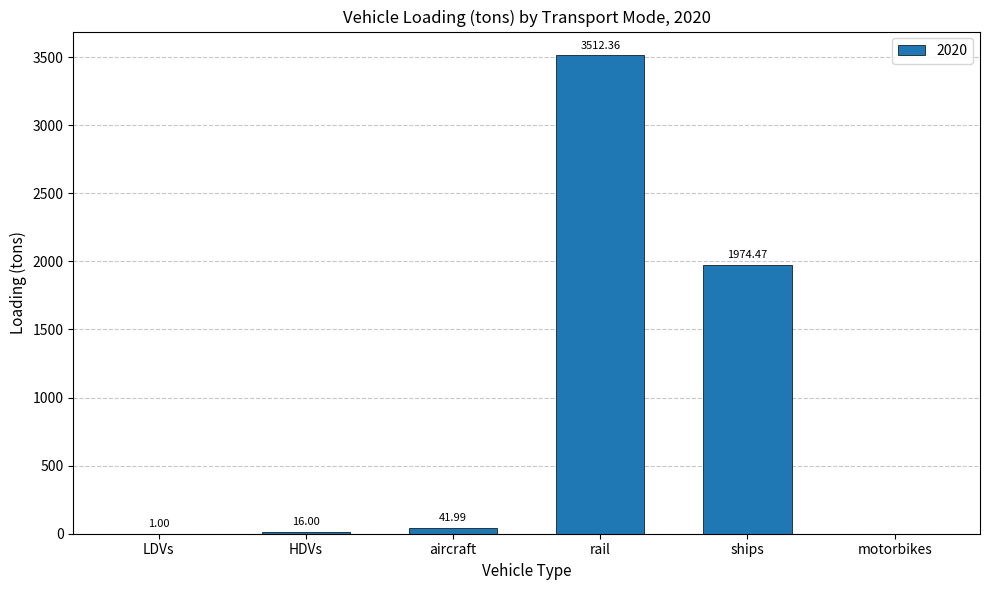

The chart shows a value of 42.0 at aircraft. True or false?

True